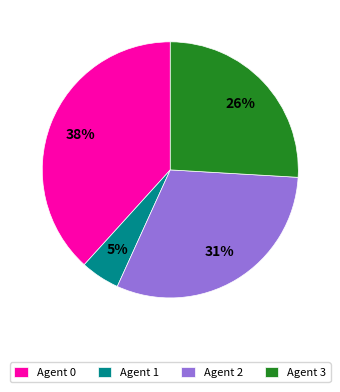

To the nearest percent, what is the average slice percentage?

25%